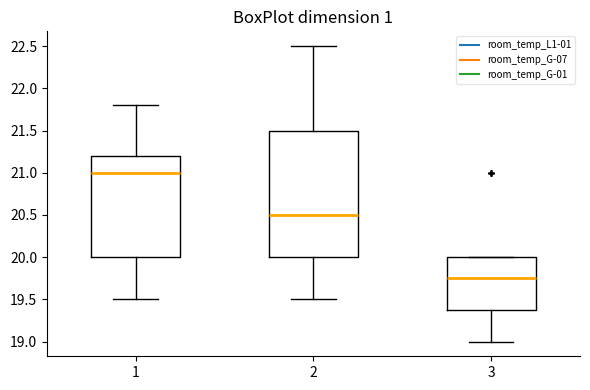

Reading left to right, transcribe this box plot: for each box, give where its median line is, the range the box spans, and where its two whiskers end, as read against the y-axis. The values are not printed on the chart, so give them approximately, as read against the axis.

1: median 21.00, box 20.00 to 21.20, whiskers 19.50 to 21.80
2: median 20.50, box 20.00 to 21.50, whiskers 19.50 to 22.50
3: median 19.75, box 19.40 to 20.00, whiskers 19.00 to 20.00